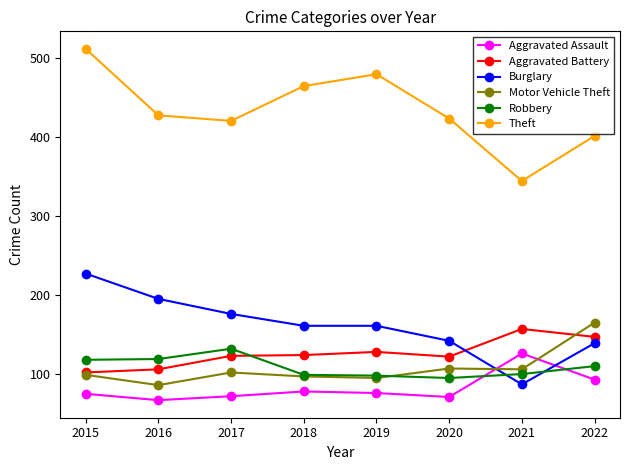

At which category is the sum across all series the highest?

2015